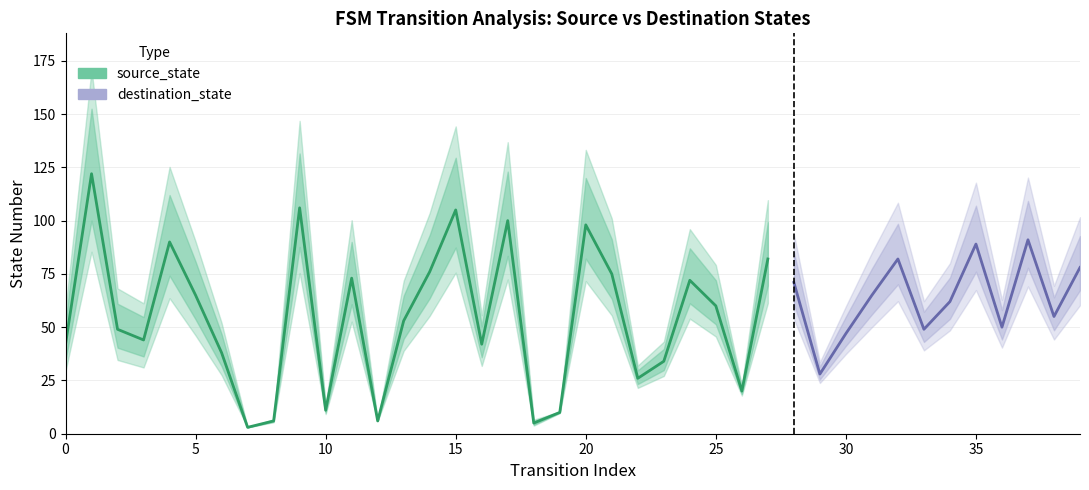

What are all the series names shown in the legend?

source_state, destination_state